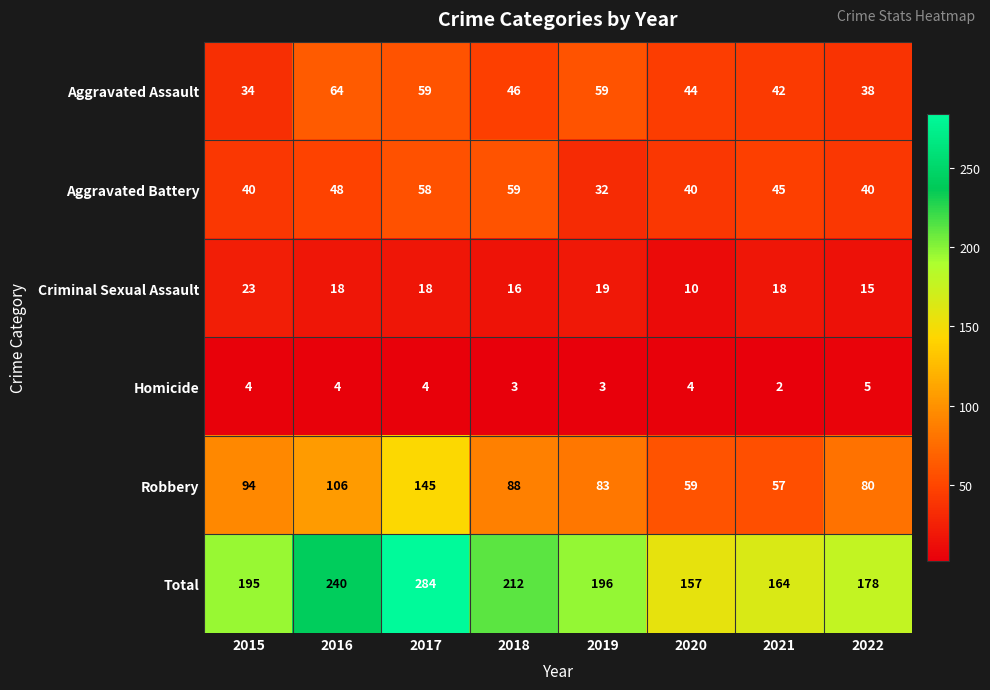

What is the difference between the maximum and minimum values in the Homicide series?

3